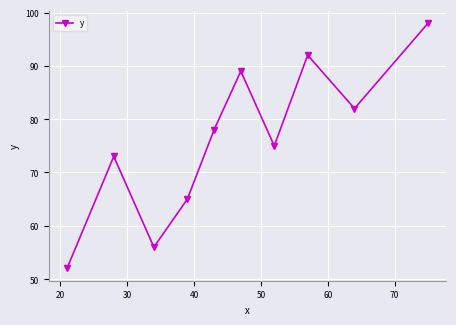

What is the value of the 9th point from the left?

82